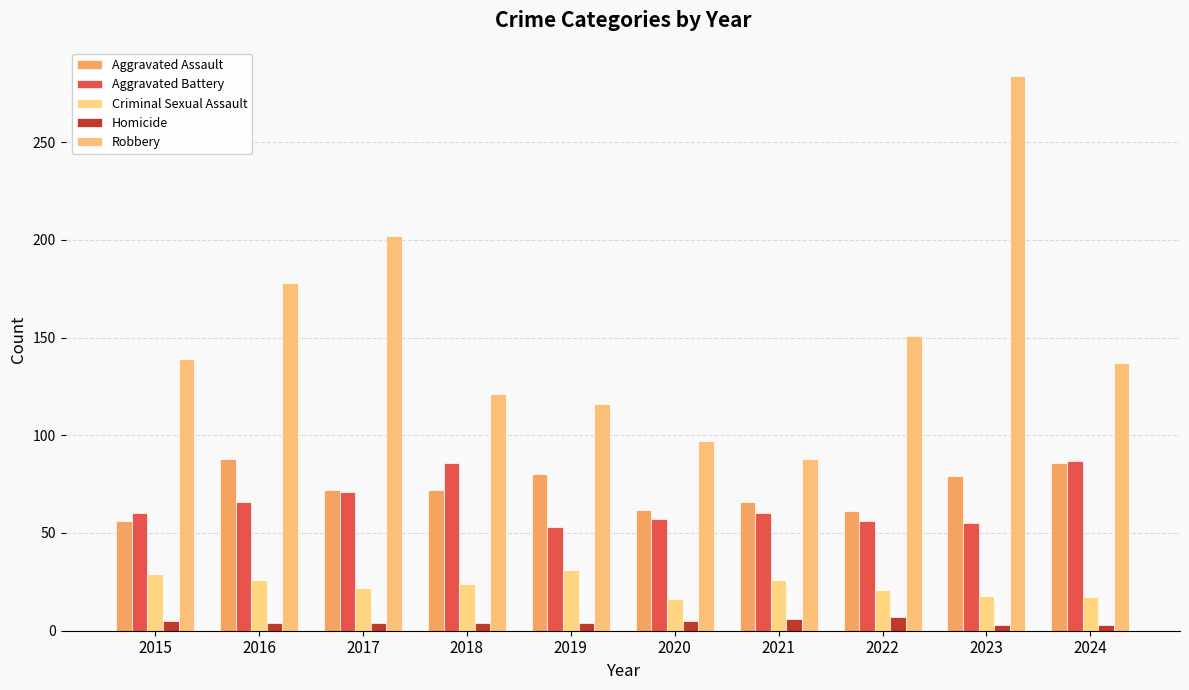

How many data points does each series have?

10